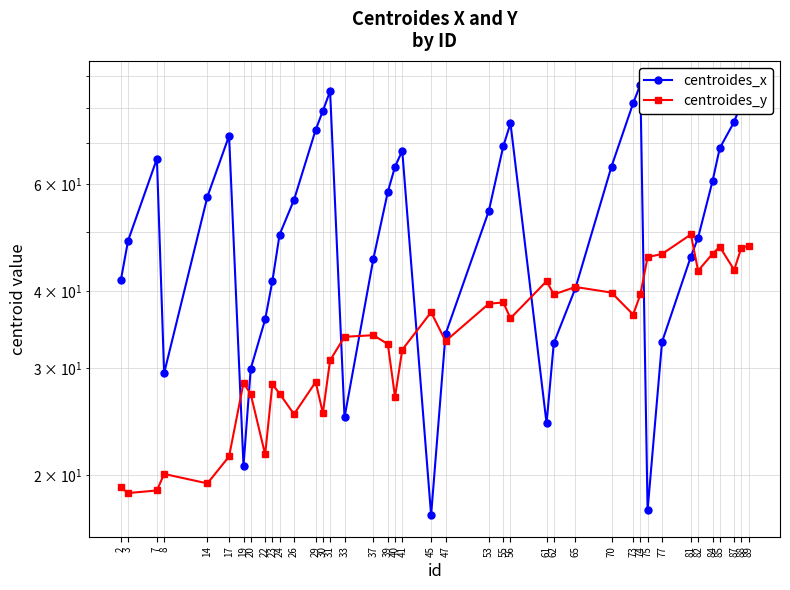

At how many categories does at least one series exceed 42?

28